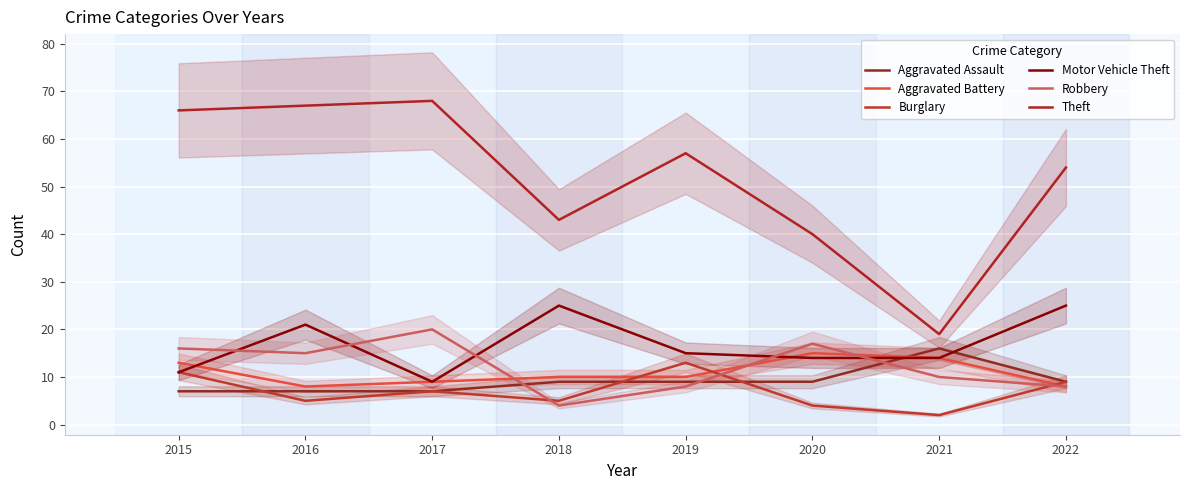

Where do Aggravated Assault and Motor Vehicle Theft first cross each other?

2020 and 2021